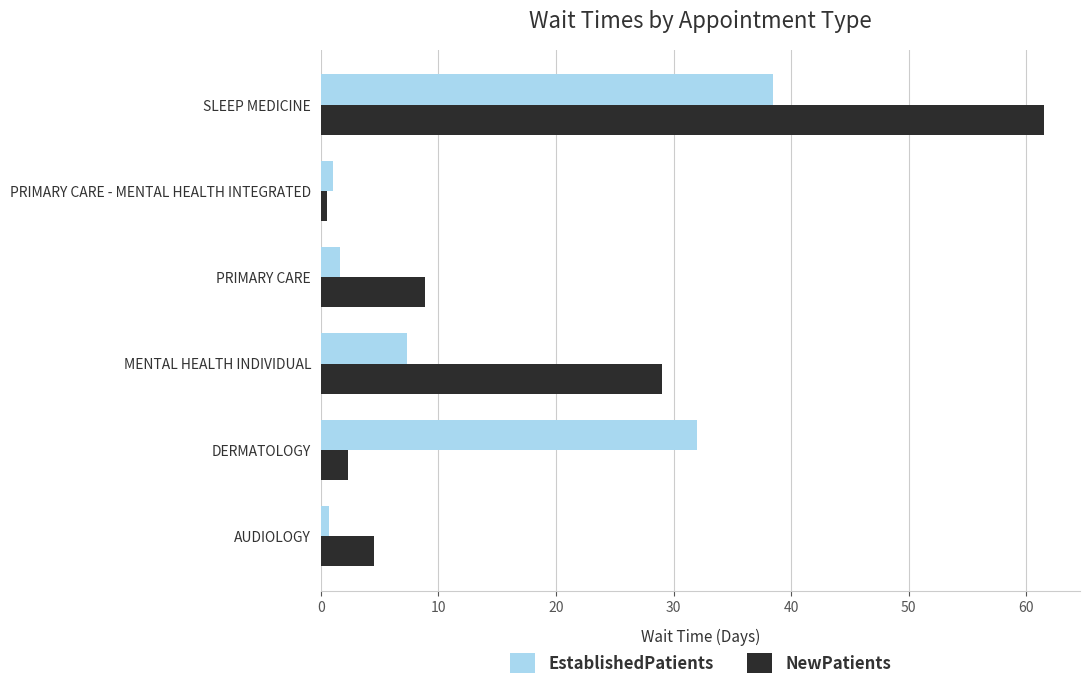

The EstablishedPatients series shows 55.4 at SLEEP MEDICINE. True or false?

False